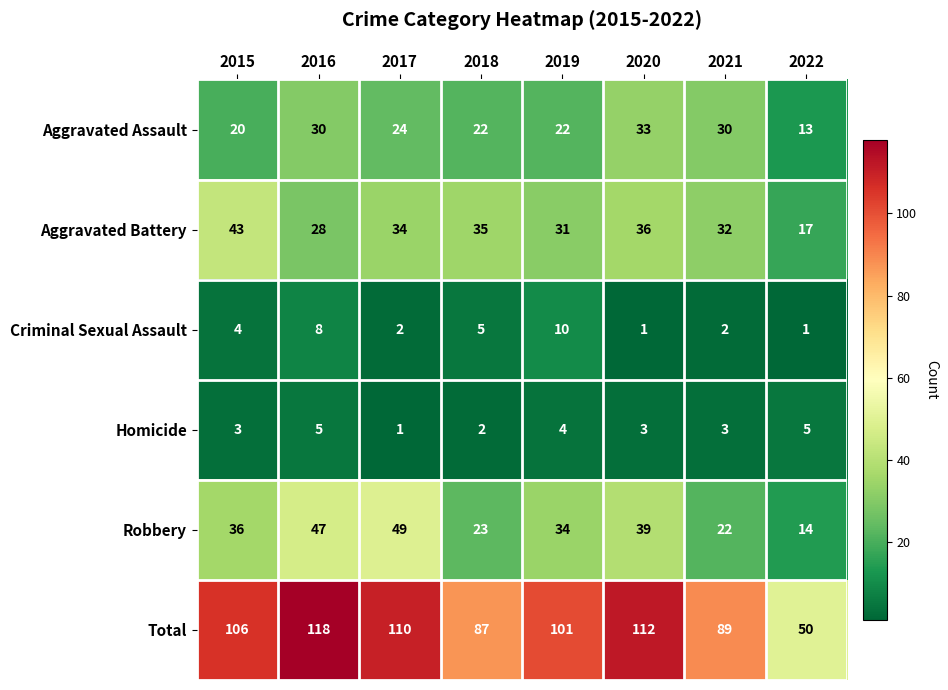

What is the difference between the highest and lowest values at 2015?

103